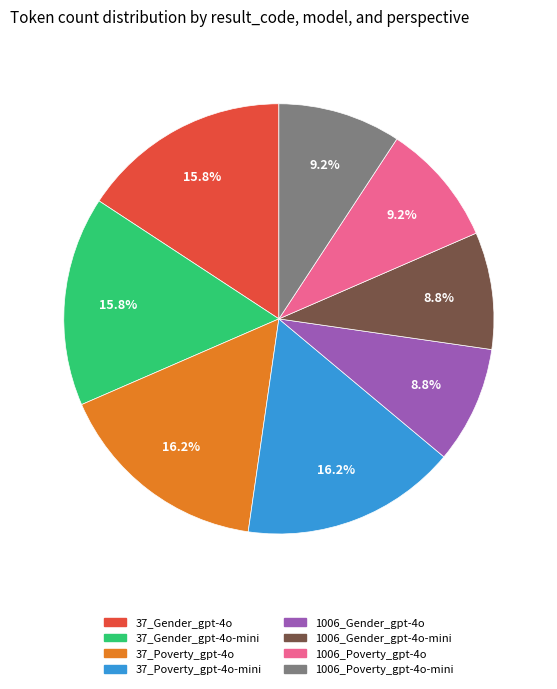

Does any single category account for the majority?

No